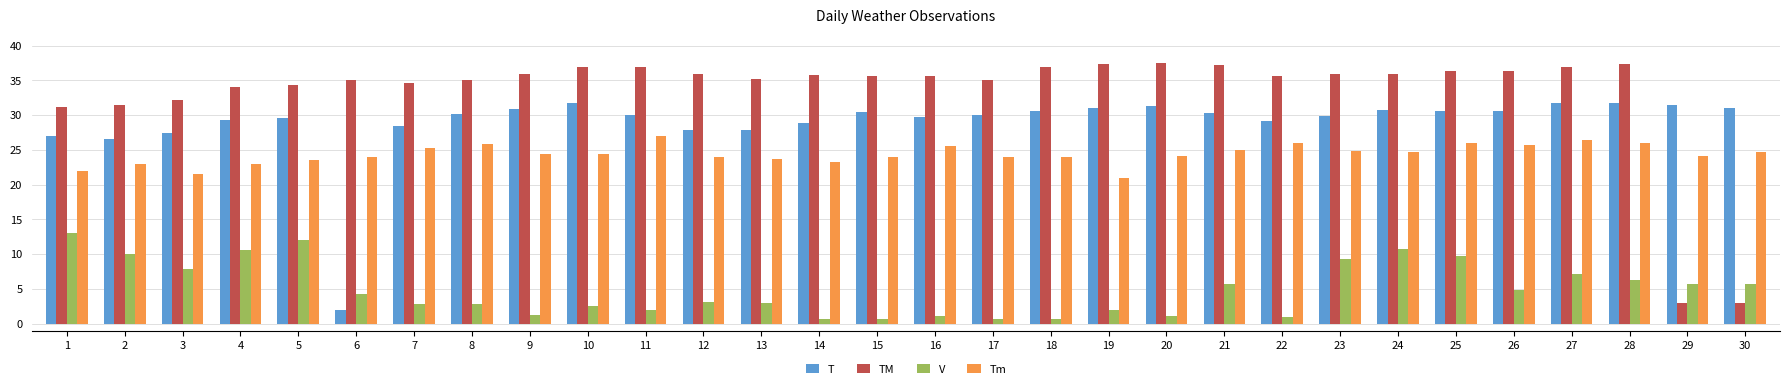

How many categories are shown in the chart?

30